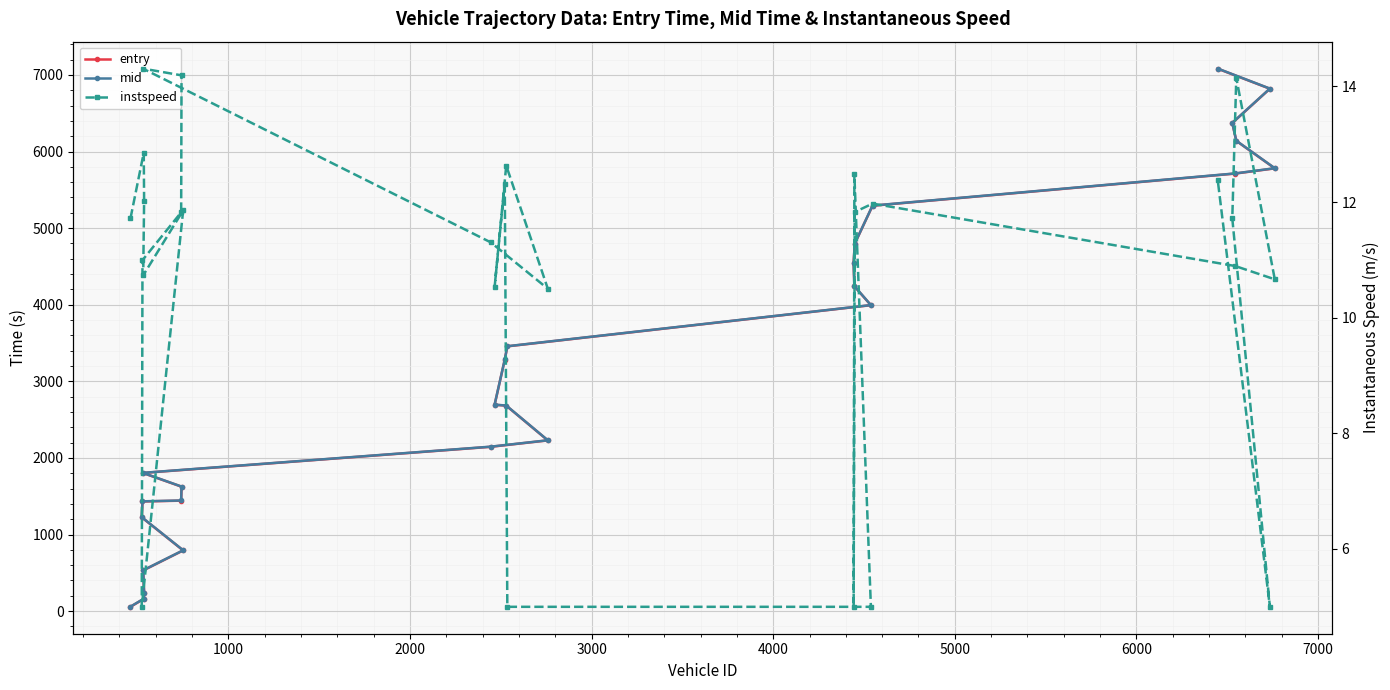

What is the minimum value shown in the chart?

5.0